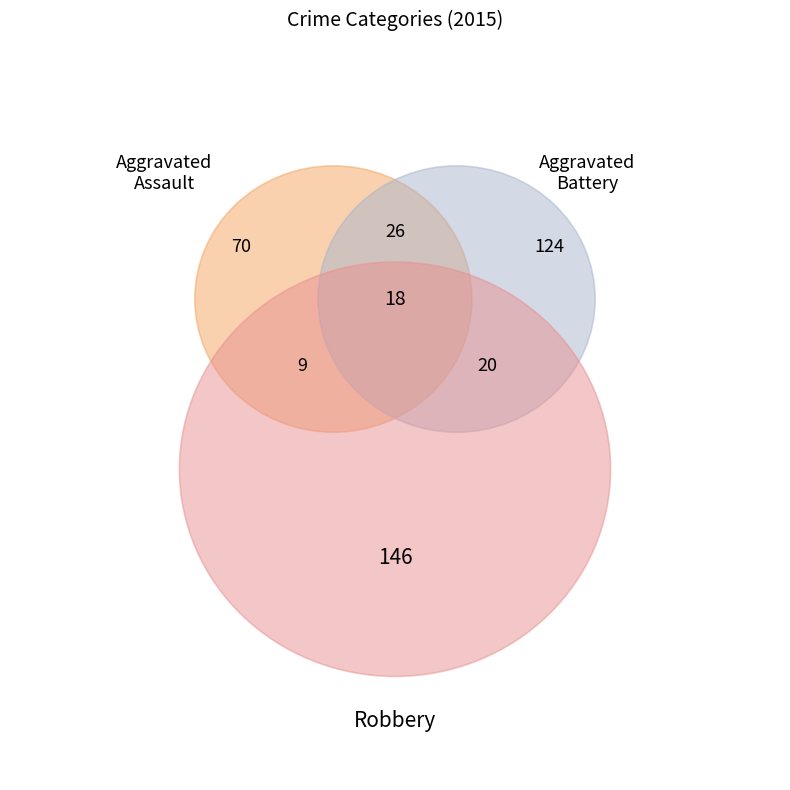

To the nearest percent, what is the difference between the Aggravated Assault and Aggravated Battery slice percentages?

14%